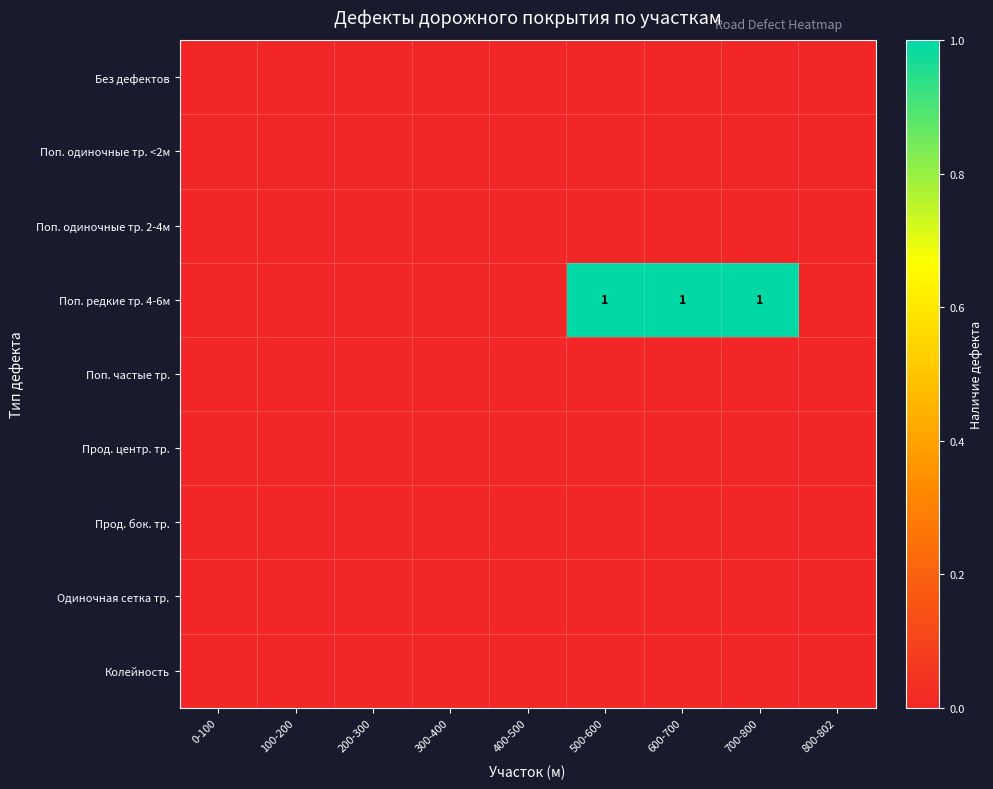

At which category is the sum across all series the highest?

500-600